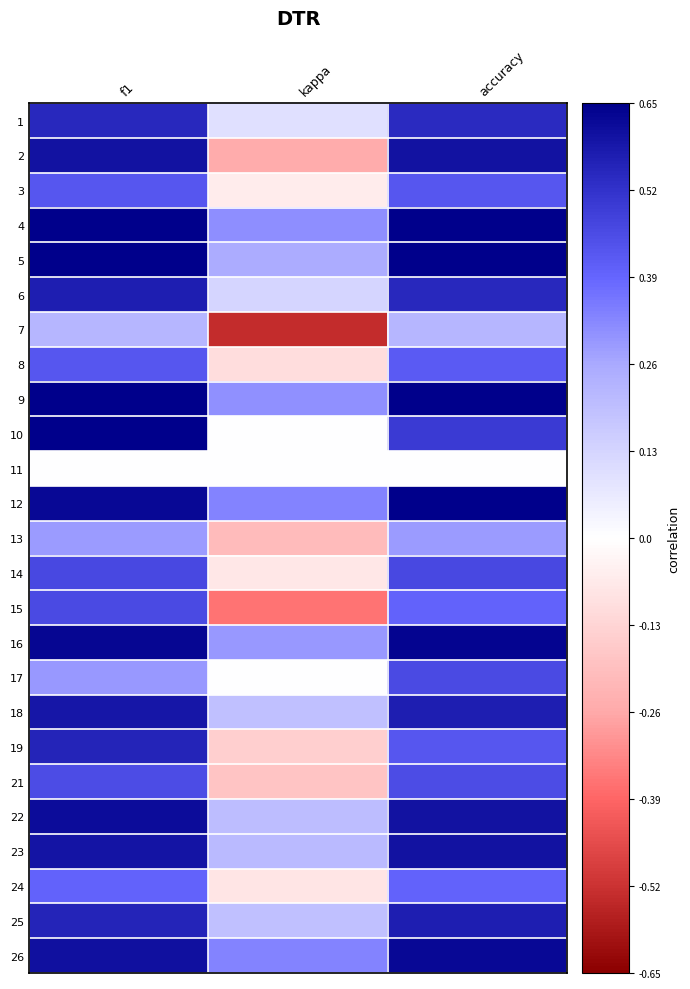

Reading left to right, what are all the values shown in this chart?

1: f1=0.5	kappa=0.1	accuracy=0.5
2: f1=0.6	kappa=-0.2	accuracy=0.6
3: f1=0.4	kappa=-0.1	accuracy=0.4
4: f1=0.7	kappa=0.3	accuracy=0.7
5: f1=0.7	kappa=0.2	accuracy=0.8
6: f1=0.6	kappa=0.1	accuracy=0.5
7: f1=0.2	kappa=-0.5	accuracy=0.2
8: f1=0.4	kappa=-0.1	accuracy=0.4
9: f1=0.7	kappa=0.3	accuracy=0.7
10: f1=0.7	kappa=0.0	accuracy=0.5
11: f1=0.0	kappa=0.0	accuracy=0.0
12: f1=0.6	kappa=0.3	accuracy=0.7
13: f1=0.3	kappa=-0.2	accuracy=0.3
14: f1=0.5	kappa=-0.1	accuracy=0.5
15: f1=0.5	kappa=-0.4	accuracy=0.4
16: f1=0.6	kappa=0.3	accuracy=0.6
17: f1=0.3	kappa=0.0	accuracy=0.5
18: f1=0.6	kappa=0.2	accuracy=0.6
19: f1=0.6	kappa=-0.1	accuracy=0.4
21: f1=0.5	kappa=-0.2	accuracy=0.5
22: f1=0.6	kappa=0.2	accuracy=0.6
23: f1=0.6	kappa=0.2	accuracy=0.6
24: f1=0.4	kappa=-0.1	accuracy=0.4
25: f1=0.6	kappa=0.2	accuracy=0.6
26: f1=0.6	kappa=0.3	accuracy=0.6